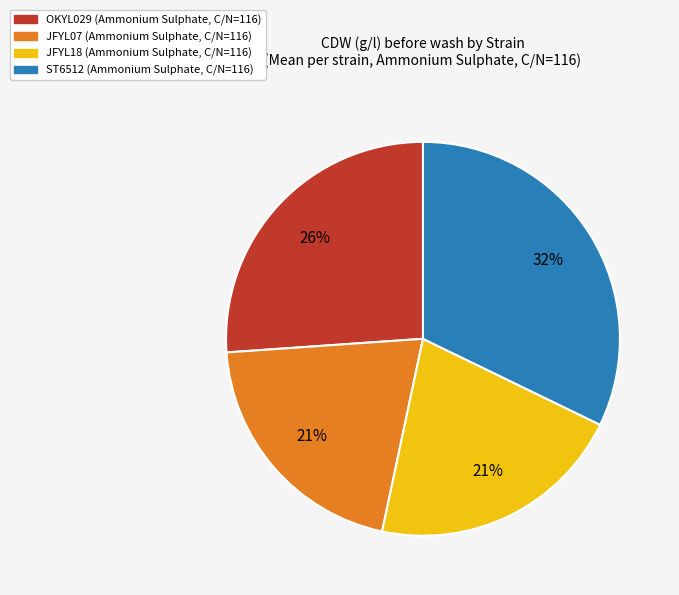

What percentage is the JFYL18 slice, to the nearest percent?

21%